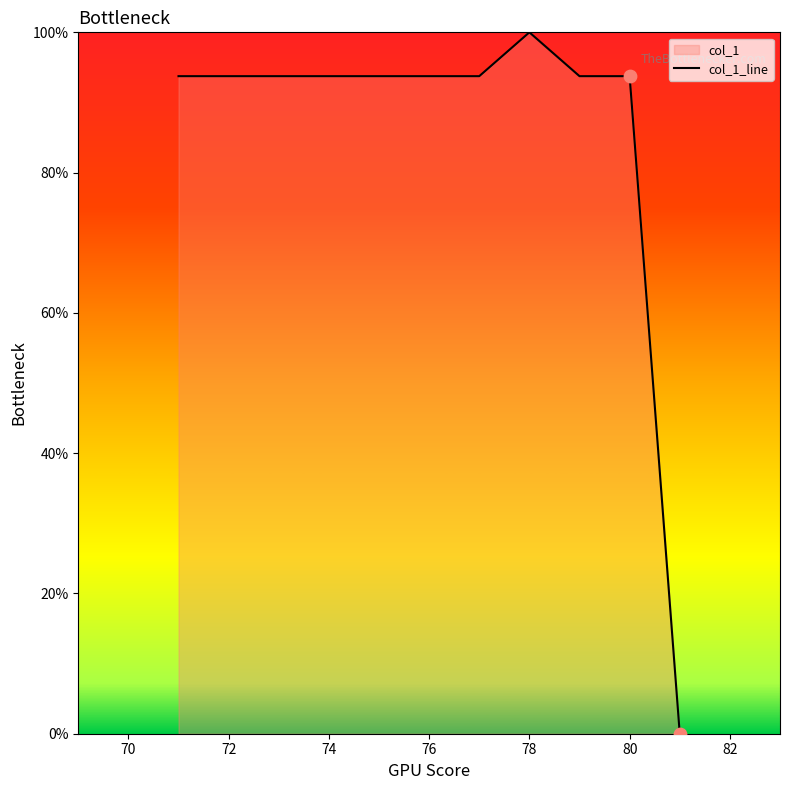

Approximately how many times larger is the value at 76 compared to 82?

0.9